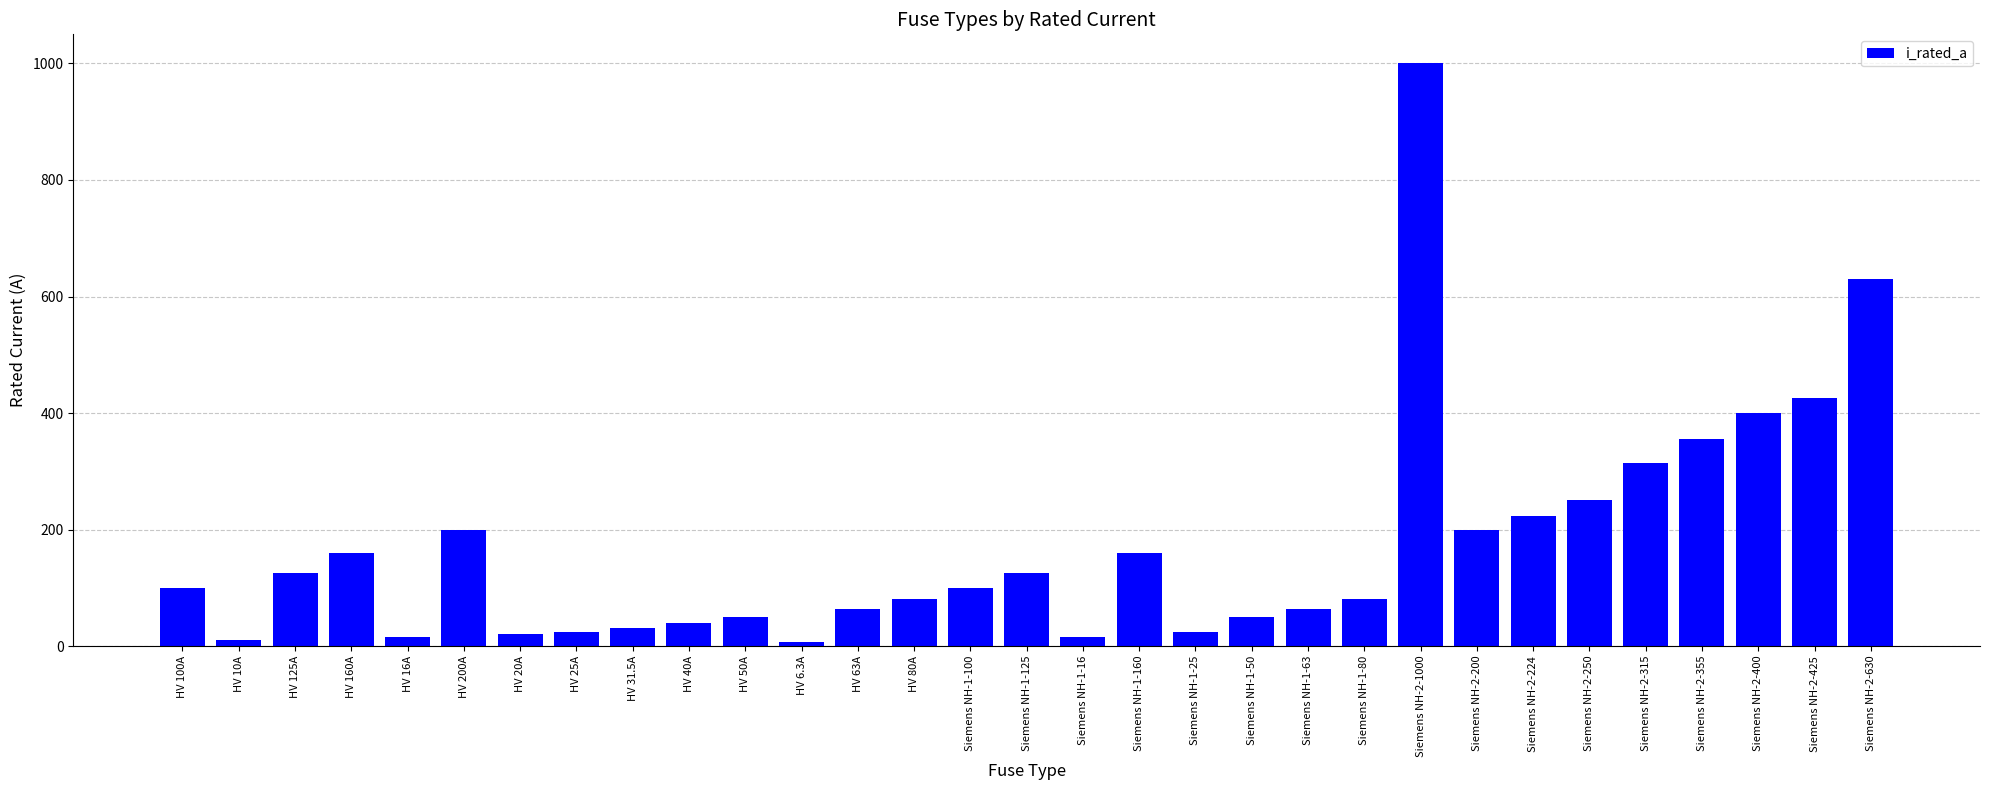

What is the value of the 18th bar from the left?

160.0